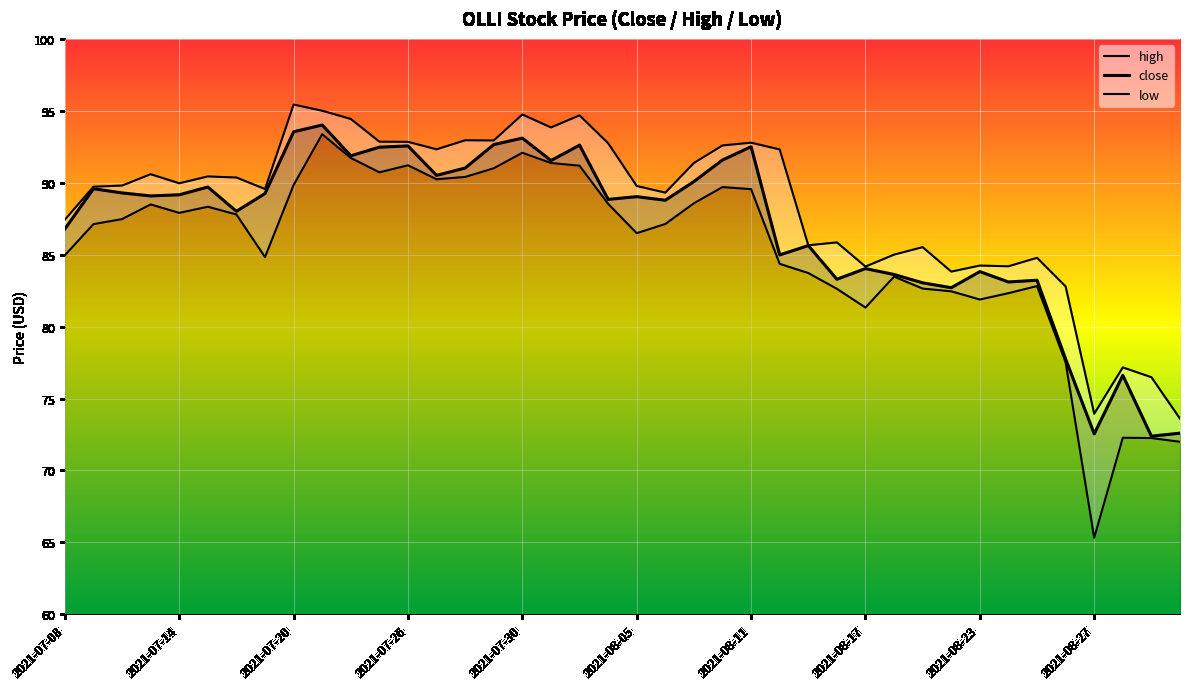

Between 2021-08-19 and 2021-07-29, which is larger?

2021-07-29